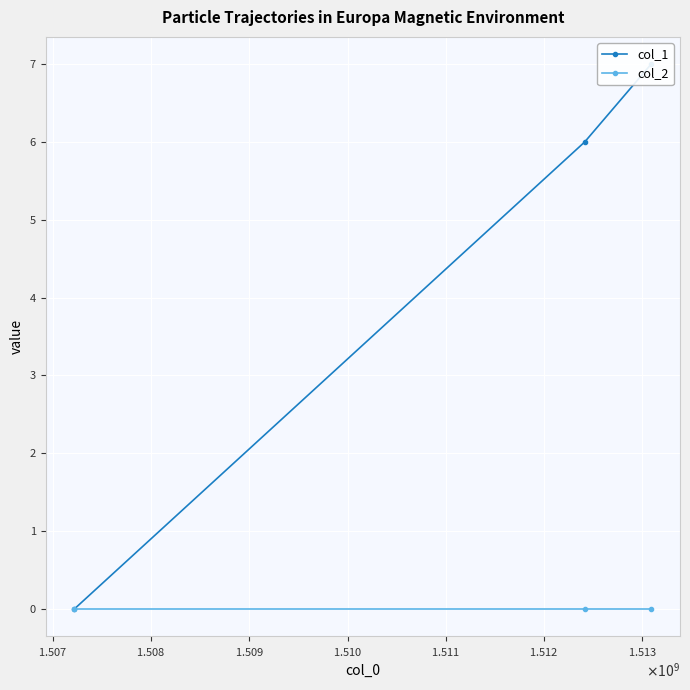

What is the average value of the col_1 series?

4